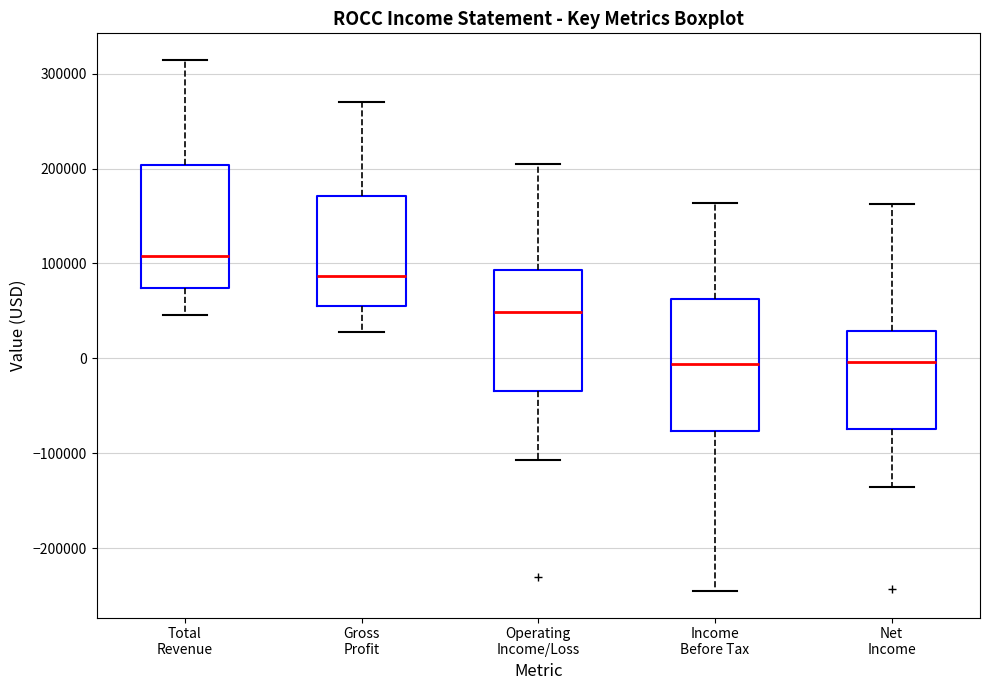

Reading left to right, transcribe this box plot: for each box, give where its median line is, the range the box spans, and where its two whiskers end, as read against the y-axis. The values are not printed on the chart, so give them approximately, as read against the axis.

Total Revenue: median 110000, box 70000 to 200000, whiskers 50000 to 310000
Gross Profit: median 90000, box 60000 to 170000, whiskers 30000 to 270000
Operating Income/Loss: median 50000, box -30000 to 90000, whiskers -110000 to 210000
Income Before Tax: median -10000, box -80000 to 60000, whiskers -240000 to 160000
Net Income: median 0, box -70000 to 30000, whiskers -140000 to 160000